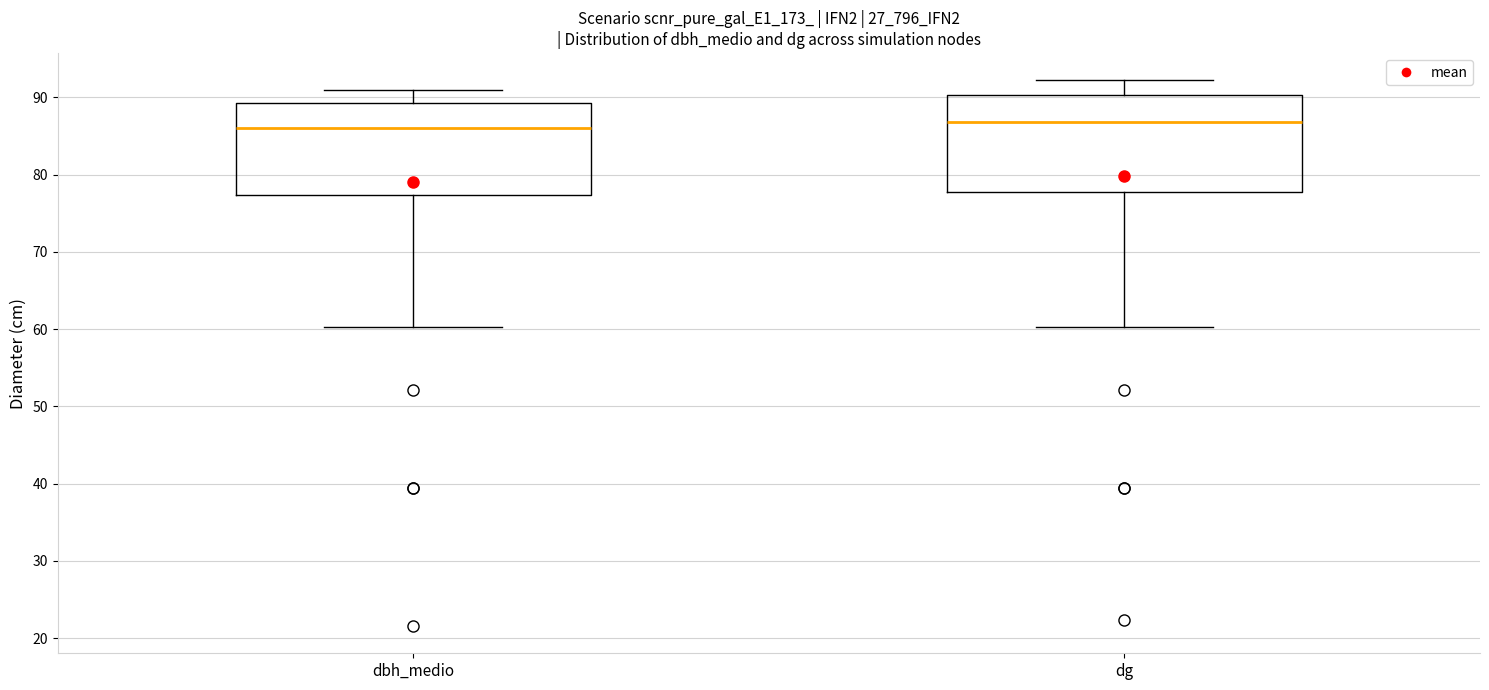

Reading left to right, read every box against the y-axis: the position of its median line, the range the box covers, and the ends of its whiskers. The values are not printed on the chart, so give them approximately, as read against the axis.

dbh_medio: median 86, box 77 to 89, whiskers 60 to 91
dg: median 87, box 78 to 90, whiskers 60 to 92